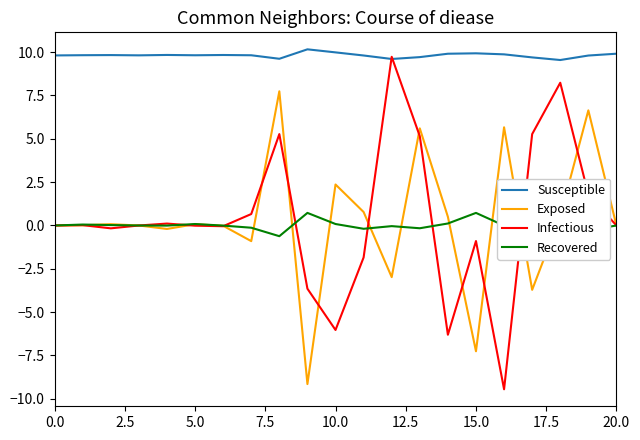

Count the number of data series in this chart.

4